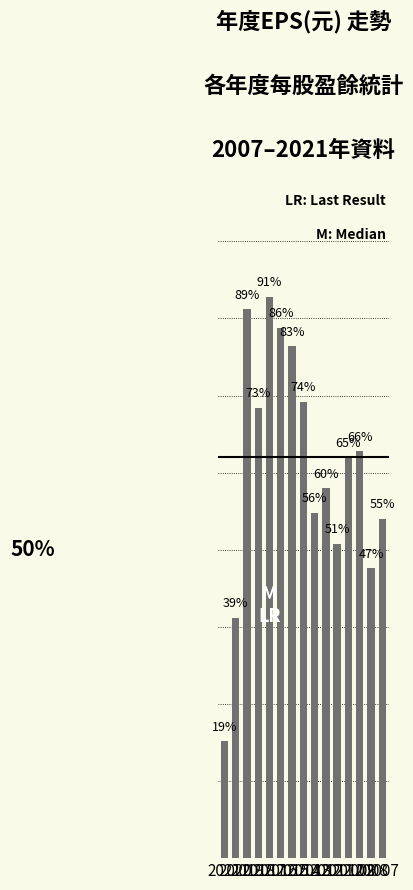

The chart shows a value of 0.7 at 2009. True or false?

True